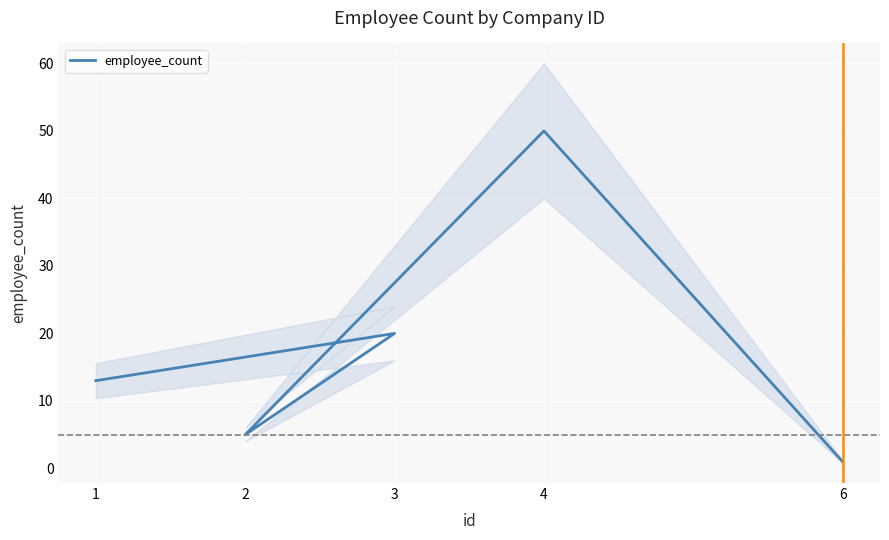

Which label corresponds to the smallest value in the chart?

6